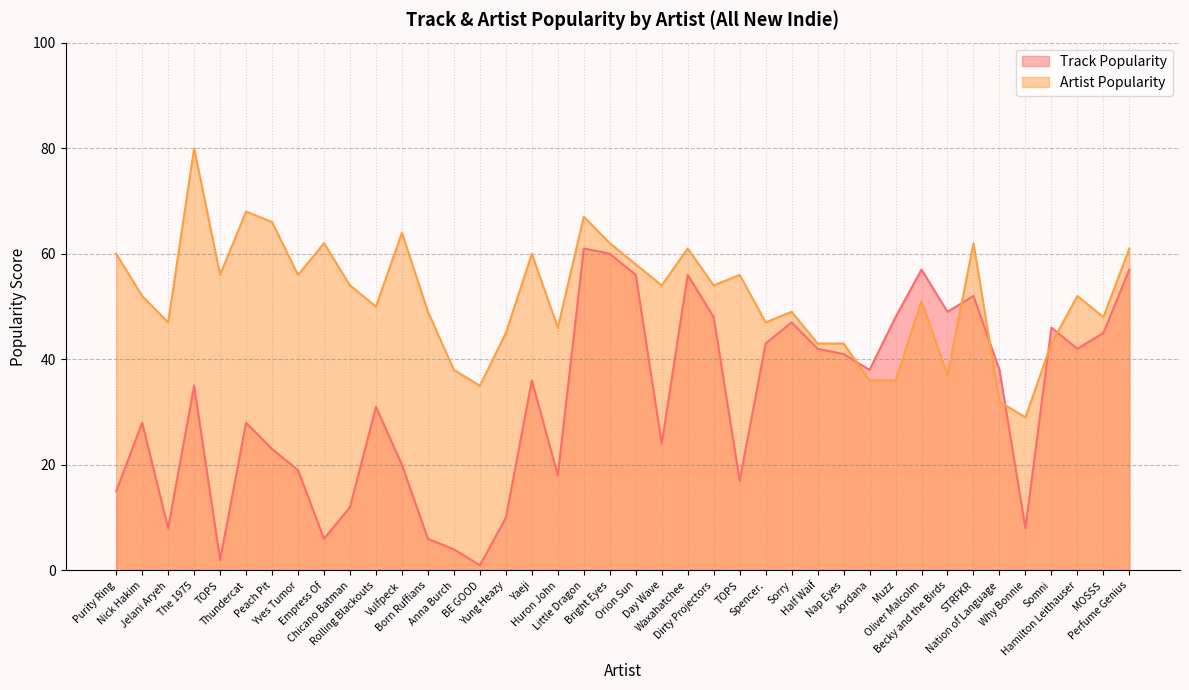

Is it true that Track Popularity equals 12 at Nick Hakim?

False